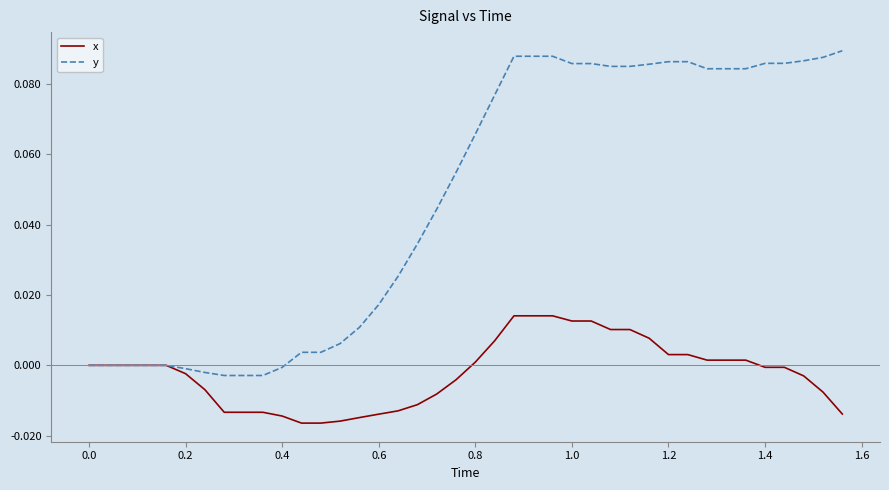

List the series in order of their overall mean, lowest first.

x, y